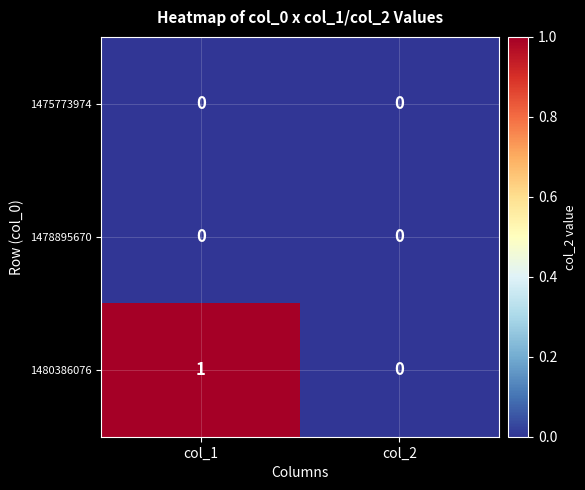

Reading left to right, transcribe all the data shown in this chart.

1475773974: 0	0
1478895670: 0	0
1480386076: 1	0